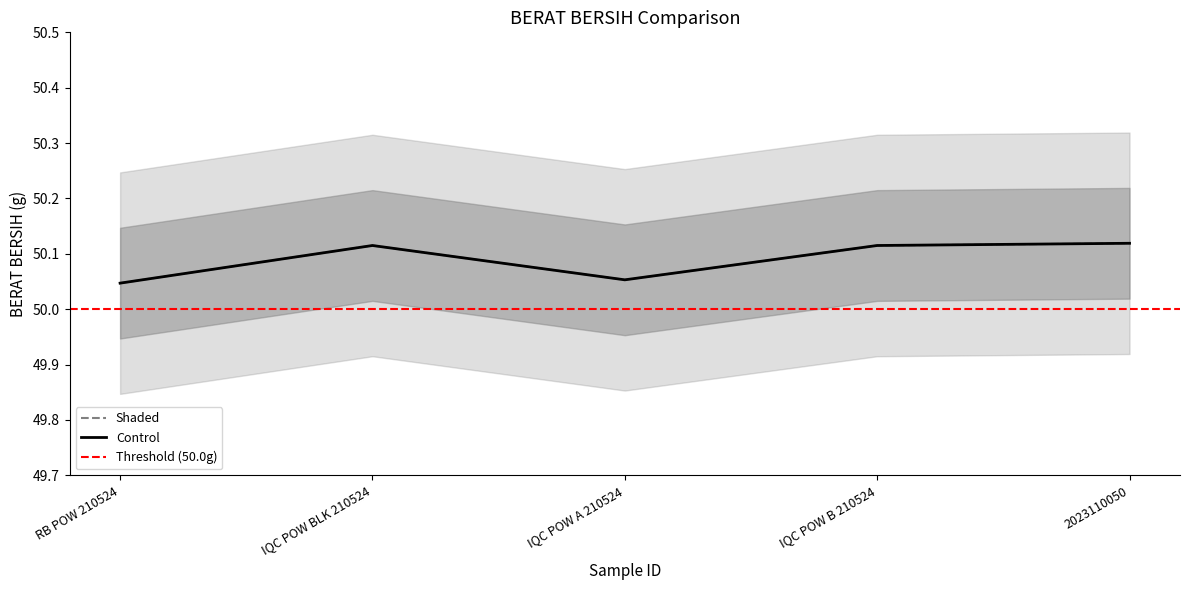

What is the sum of all Shaded values?

250.4